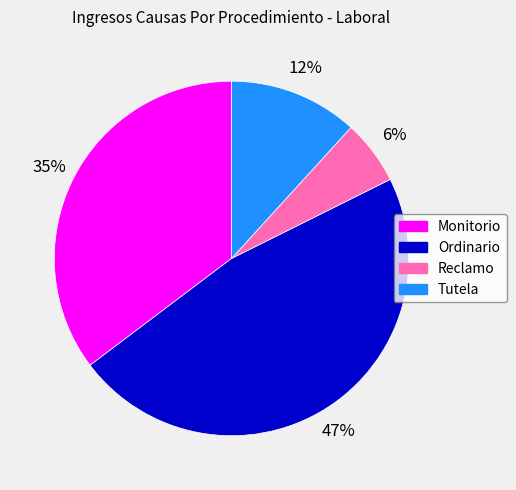

What is the smallest slice in the pie chart?

Reclamo